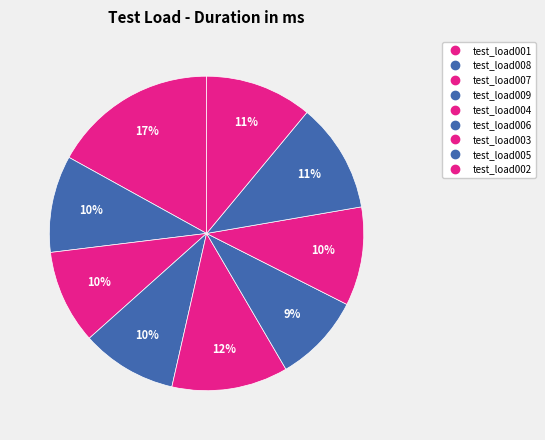

Count the number of slices in the pie.

9